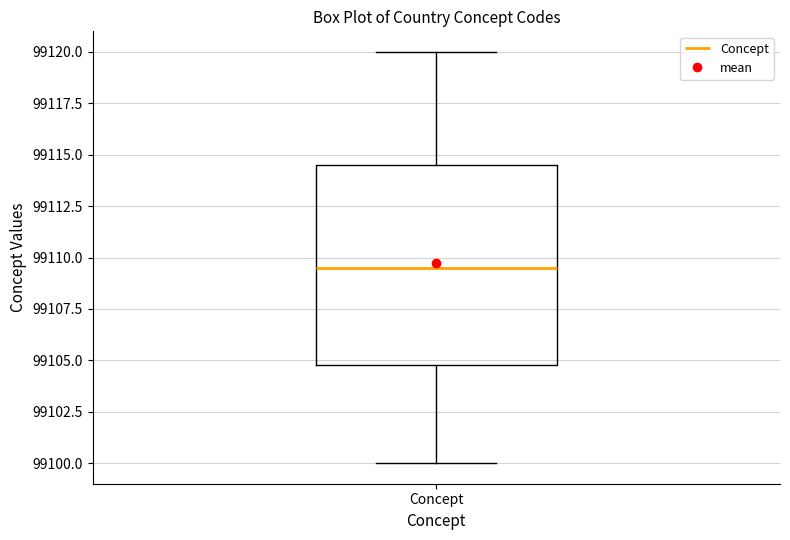

Transcribe this box plot: give where the median line is, the range the box spans, and where the two whiskers end, as read against the y-axis. The values are not printed on the chart, so give them approximately, as read against the axis.

median 99109.5, box 99105.0 to 99114.5, whiskers 99100.0 to 99120.0